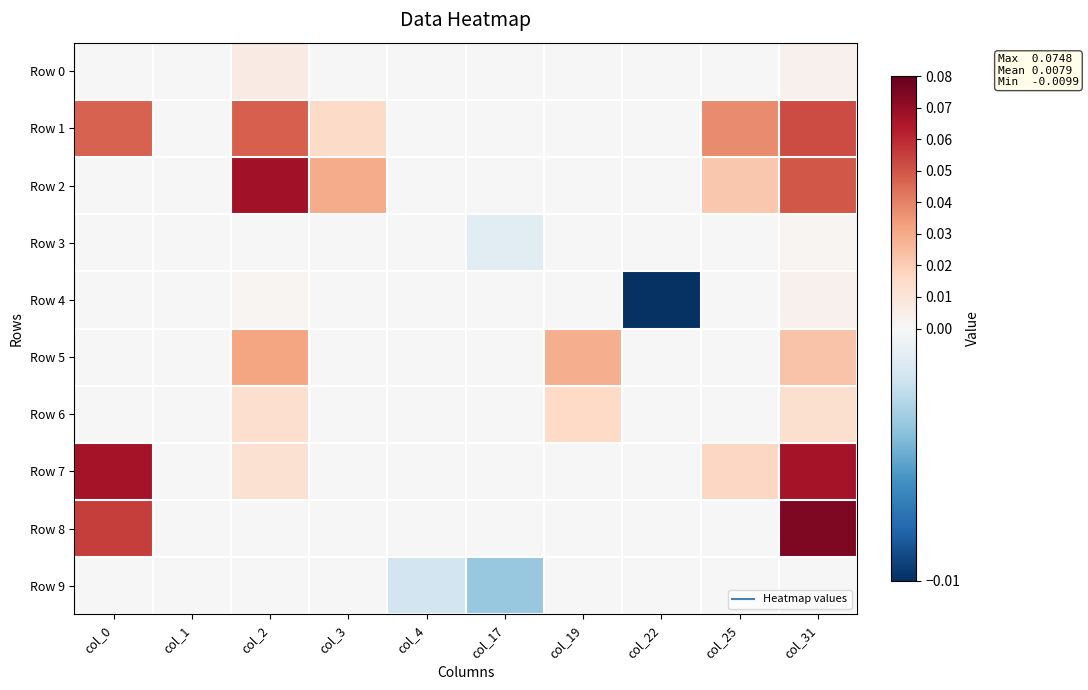

Reading left to right, extract all data points from this chart.

Row 0: col_0=0.0	col_1=0.0	col_2=0.0	col_3=0.0	col_4=0.0	col_17=0.0	col_19=0.0	col_22=0.0	col_25=0.0	col_31=0.0
Row 1: col_0=0.0	col_1=0.0	col_2=0.0	col_3=0.0	col_4=0.0	col_17=0.0	col_19=0.0	col_22=0.0	col_25=0.0	col_31=0.1
Row 2: col_0=0.0	col_1=0.0	col_2=0.1	col_3=0.0	col_4=0.0	col_17=0.0	col_19=0.0	col_22=0.0	col_25=0.0	col_31=0.0
Row 3: col_0=0.0	col_1=0.0	col_2=0.0	col_3=0.0	col_4=0.0	col_17=-0.0	col_19=0.0	col_22=0.0	col_25=0.0	col_31=0.0
Row 4: col_0=0.0	col_1=0.0	col_2=0.0	col_3=0.0	col_4=0.0	col_17=0.0	col_19=0.0	col_22=-0.0	col_25=0.0	col_31=0.0
Row 5: col_0=0.0	col_1=0.0	col_2=0.0	col_3=0.0	col_4=0.0	col_17=0.0	col_19=0.0	col_22=0.0	col_25=0.0	col_31=0.0
Row 6: col_0=0.0	col_1=0.0	col_2=0.0	col_3=0.0	col_4=0.0	col_17=0.0	col_19=0.0	col_22=0.0	col_25=0.0	col_31=0.0
Row 7: col_0=0.1	col_1=0.0	col_2=0.0	col_3=0.0	col_4=0.0	col_17=0.0	col_19=0.0	col_22=0.0	col_25=0.0	col_31=0.1
Row 8: col_0=0.1	col_1=0.0	col_2=0.0	col_3=0.0	col_4=0.0	col_17=0.0	col_19=0.0	col_22=0.0	col_25=0.0	col_31=0.1
Row 9: col_0=0.0	col_1=0.0	col_2=0.0	col_3=0.0	col_4=-0.0	col_17=-0.0	col_19=0.0	col_22=0.0	col_25=0.0	col_31=-0.0